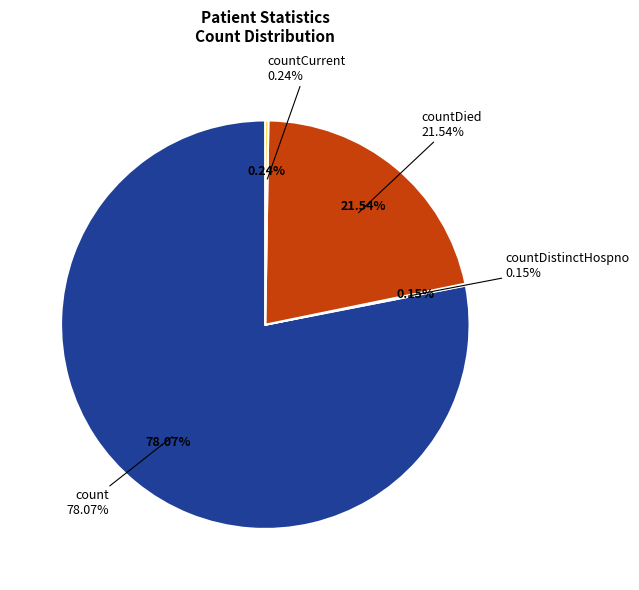

Count the number of slices in the pie.

5